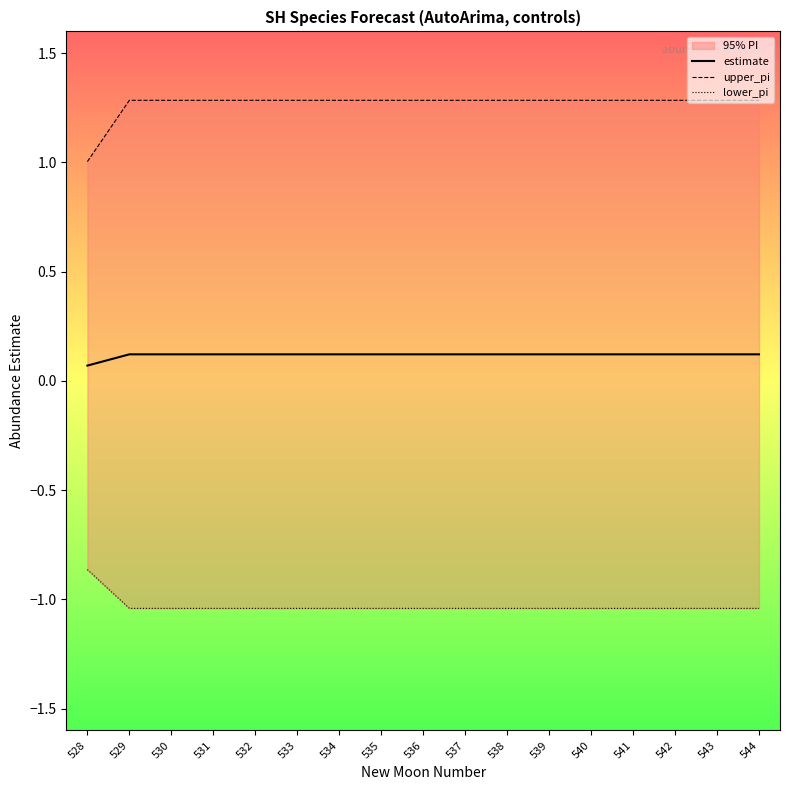

True or false: lower_pi has a value of -1.6 at 540.

False